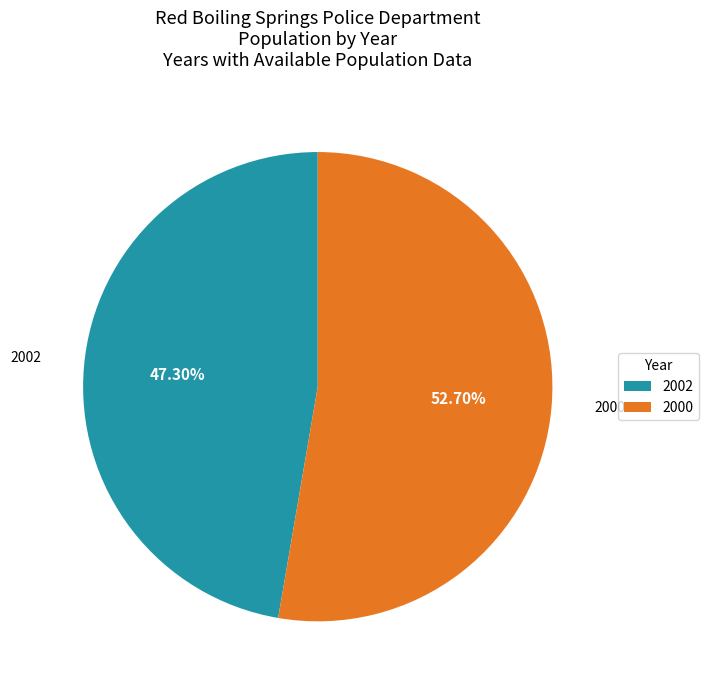

Which has a higher value, 2000 or 2002?

2000